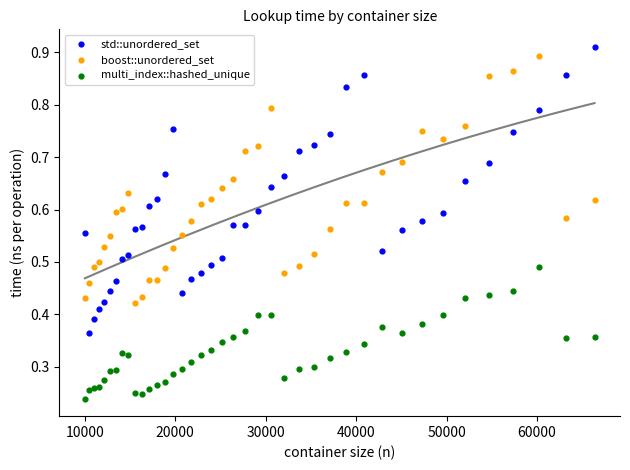

Which series contains the lowest Y value?

multi_index::hashed_unique